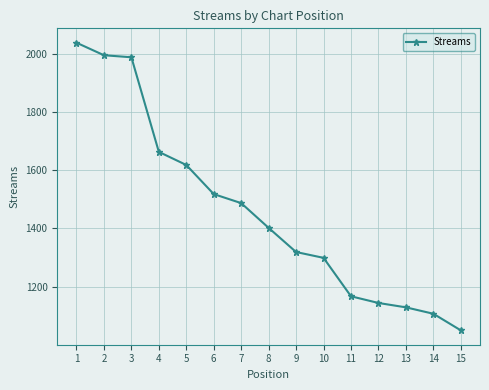

Approximately how many times larger is the value at 11 compared to 15?

1.1